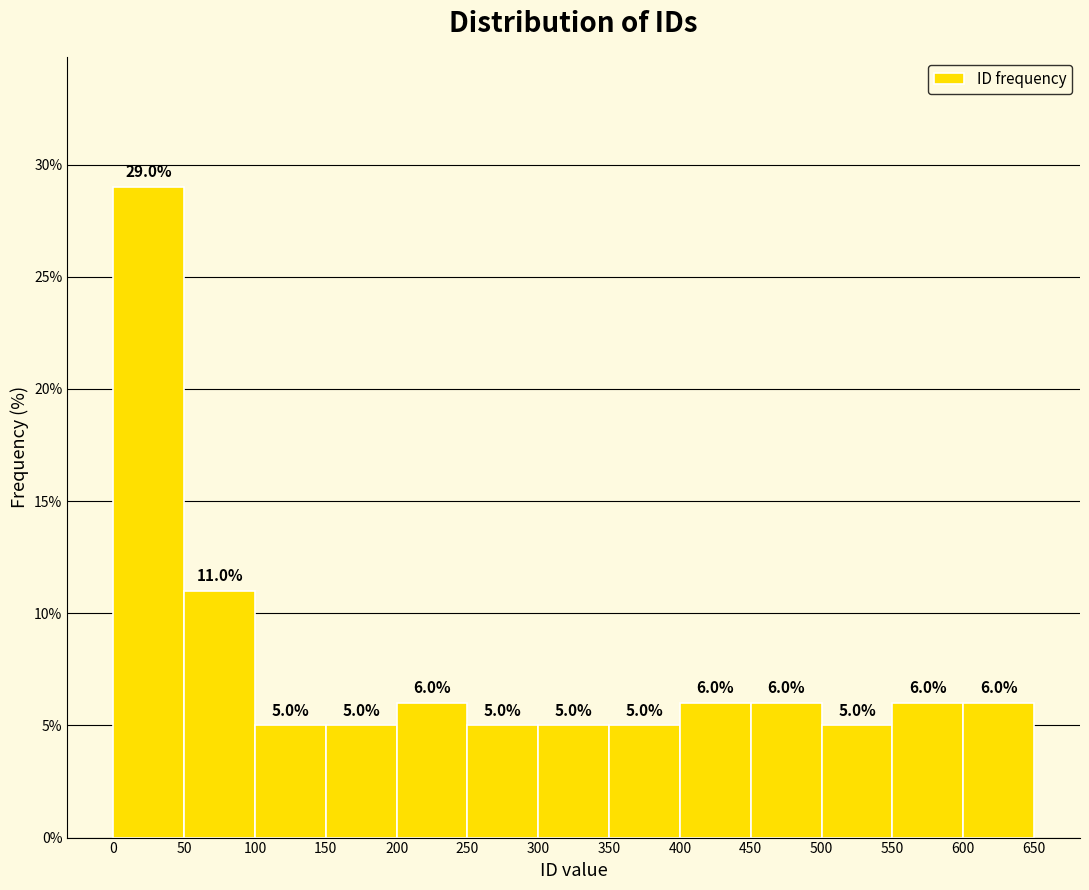

Reading left to right, list every bar in this chart as the range it spans on the x-axis followed by its height.

0 to 50: 29.0
50 to 100: 11.0
100 to 150: 5.0
150 to 200: 5.0
200 to 250: 6.0
250 to 300: 5.0
300 to 350: 5.0
350 to 400: 5.0
400 to 450: 6.0
450 to 500: 6.0
500 to 550: 5.0
550 to 600: 6.0
600 to 650: 6.0